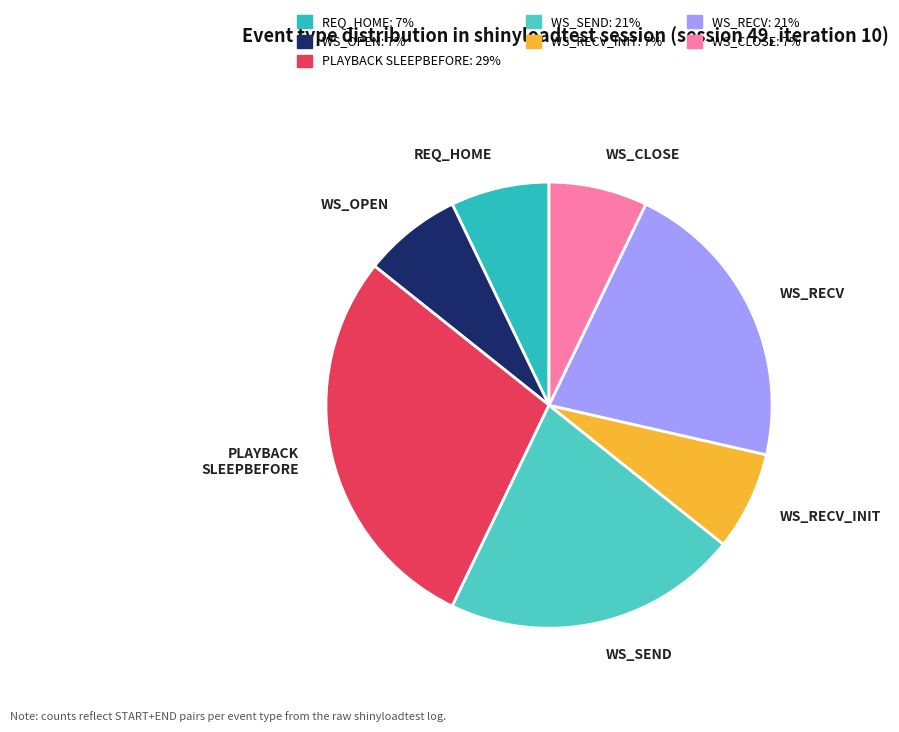

Is there a majority slice in this chart?

No